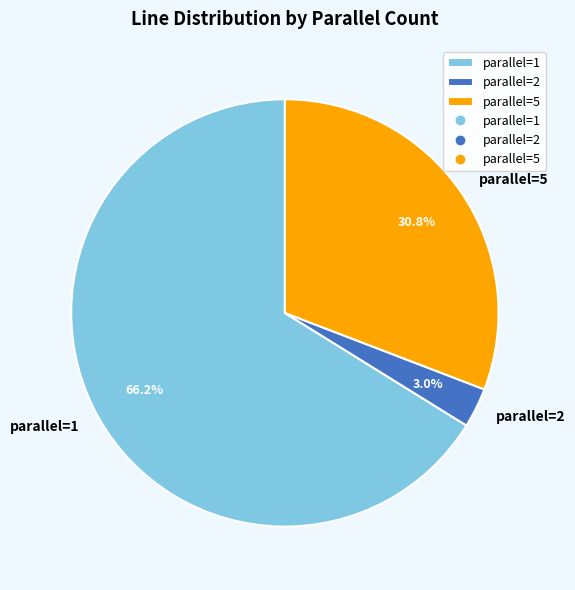

How many slices are in this pie chart?

3